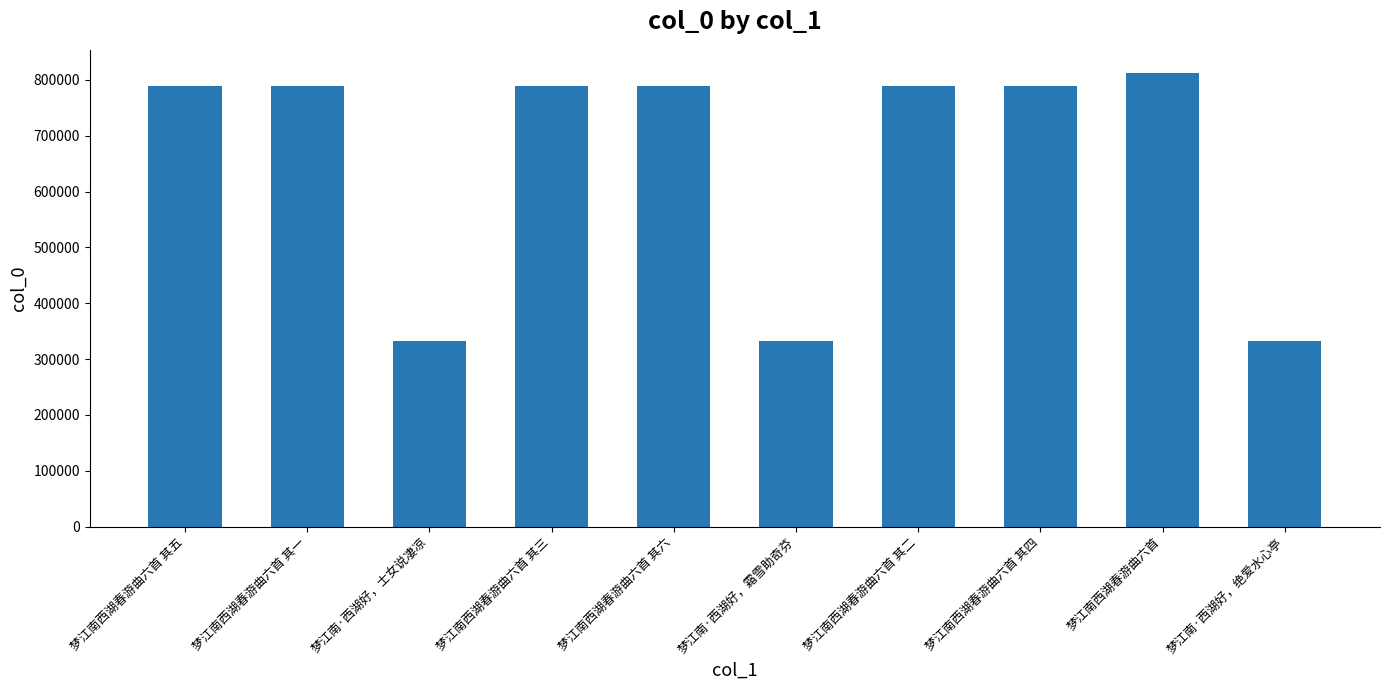

How many values are below 789530?

5